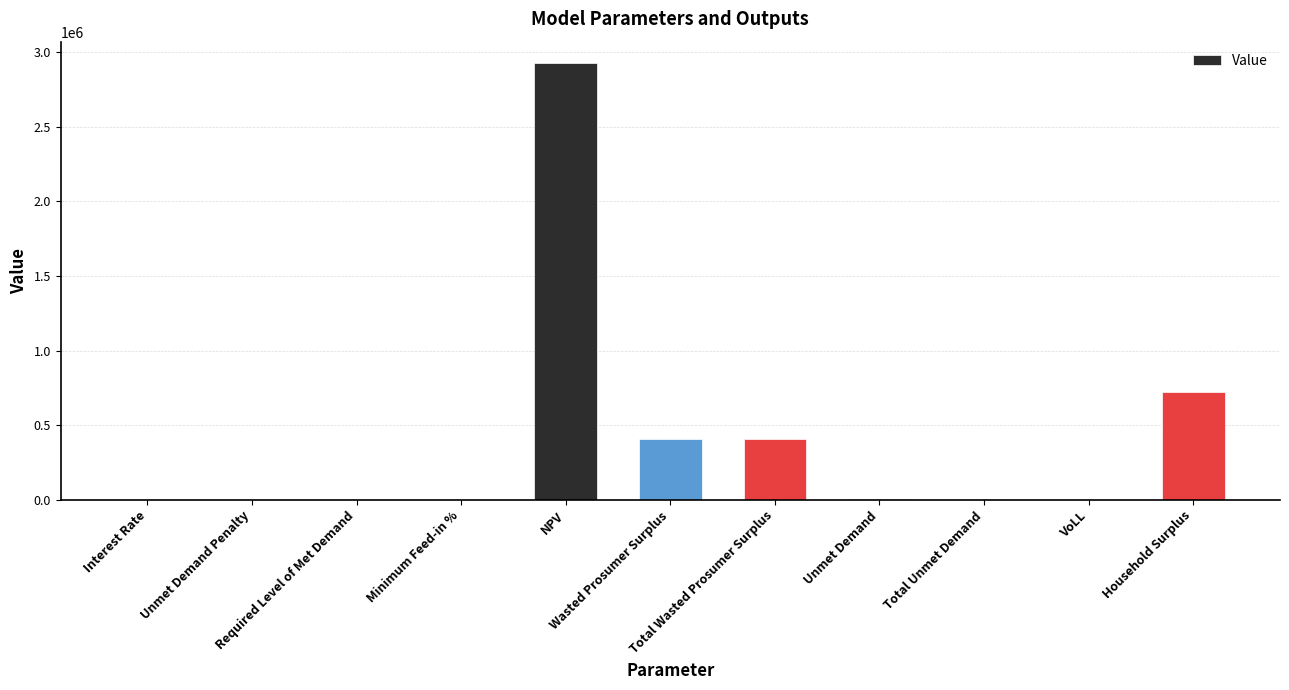

What is the greatest value displayed?

2924530.9